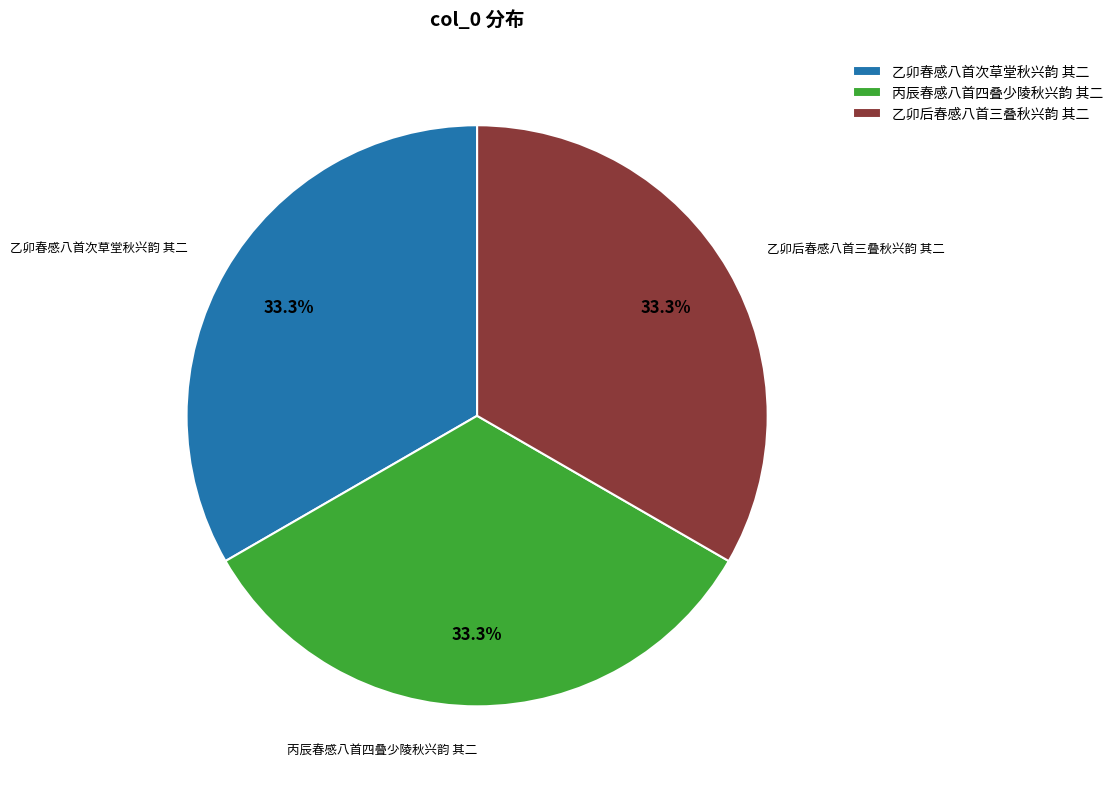

How much of the chart is everything except 乙卯后春感八首三叠秋兴韵 其二?

66.7%